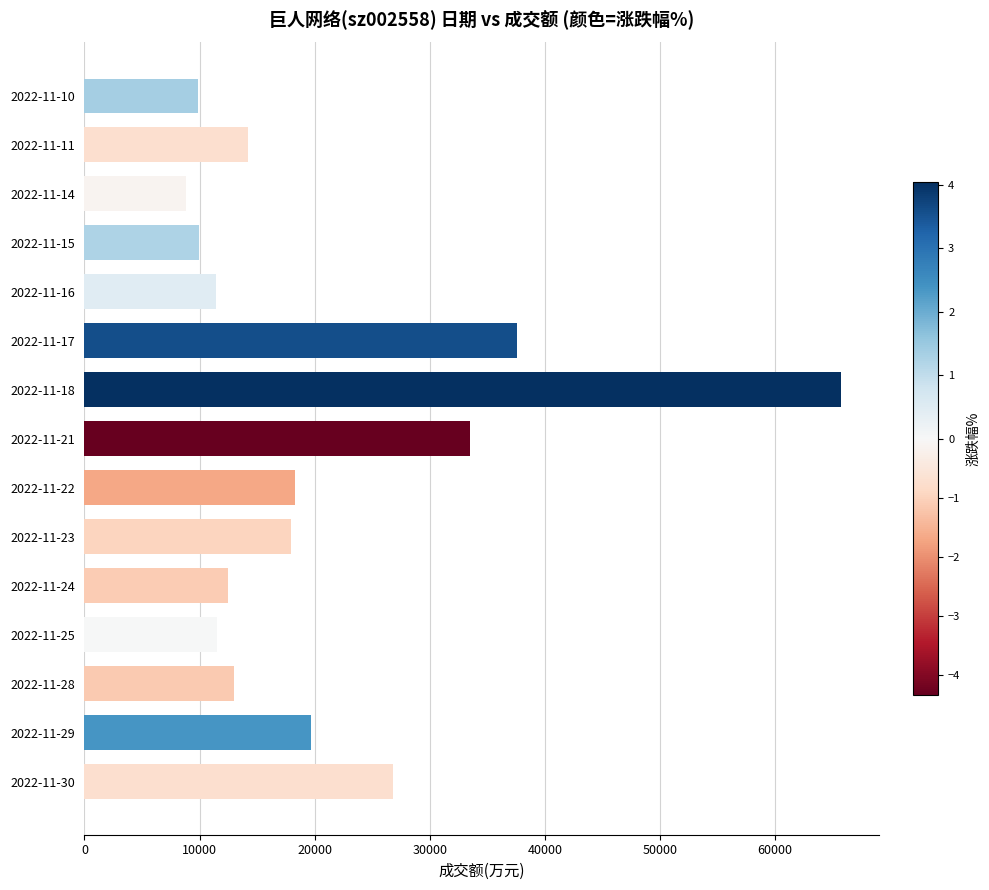

Is it true that the value at 2022-11-22 is 18274?

True